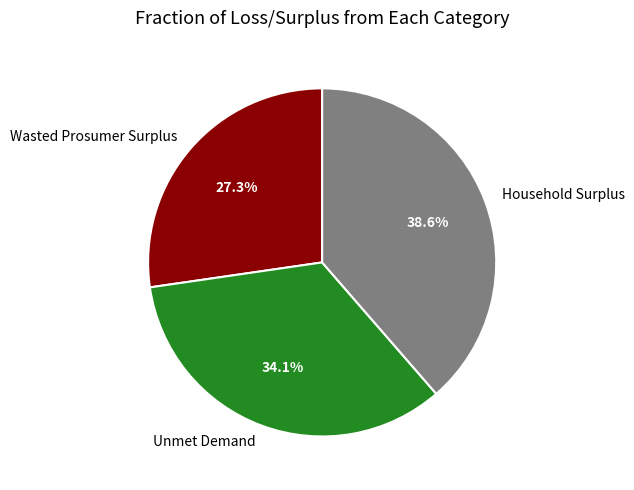

What portion of the pie excludes Wasted Prosumer Surplus?

72.7%